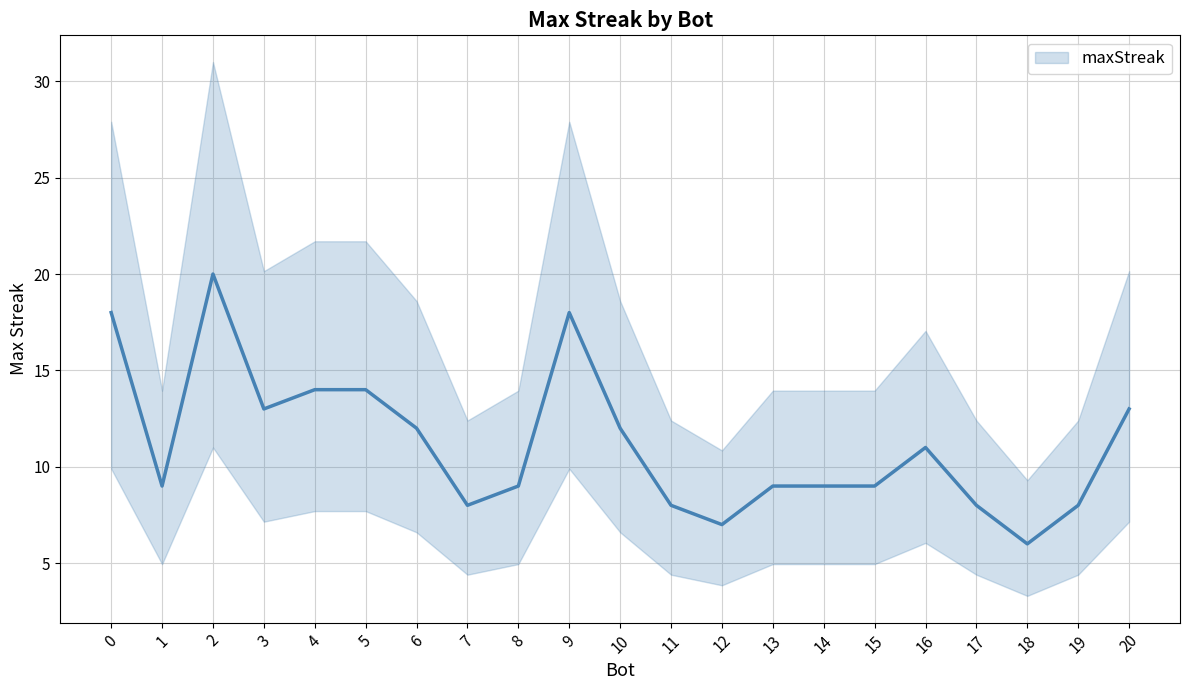

Where is the data nearest to the value 13?

3